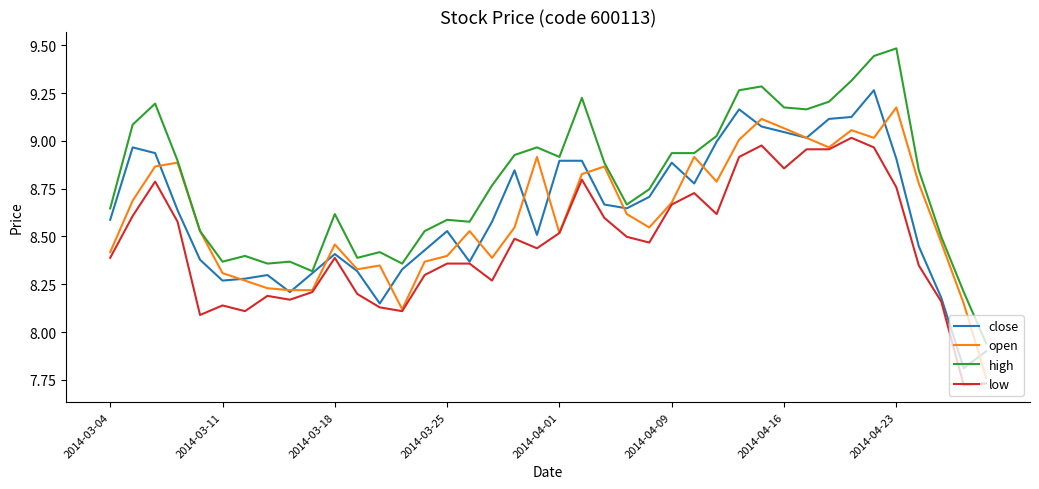

Rank the series by their maximum value, from lowest to highest.

low, open, close, high